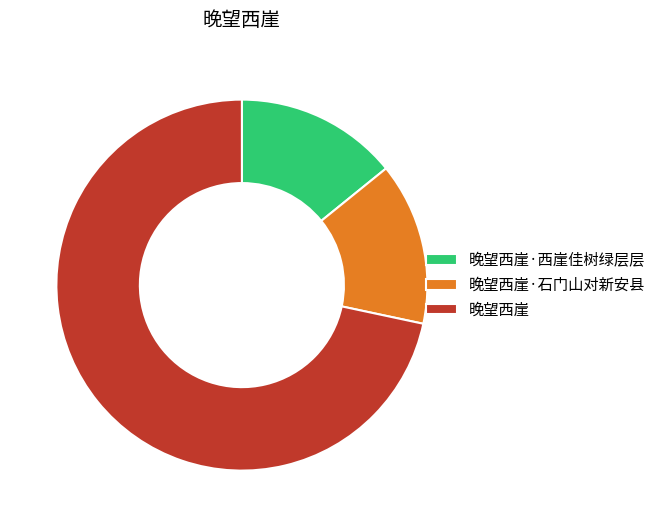

Is there a majority slice in this chart?

Yes